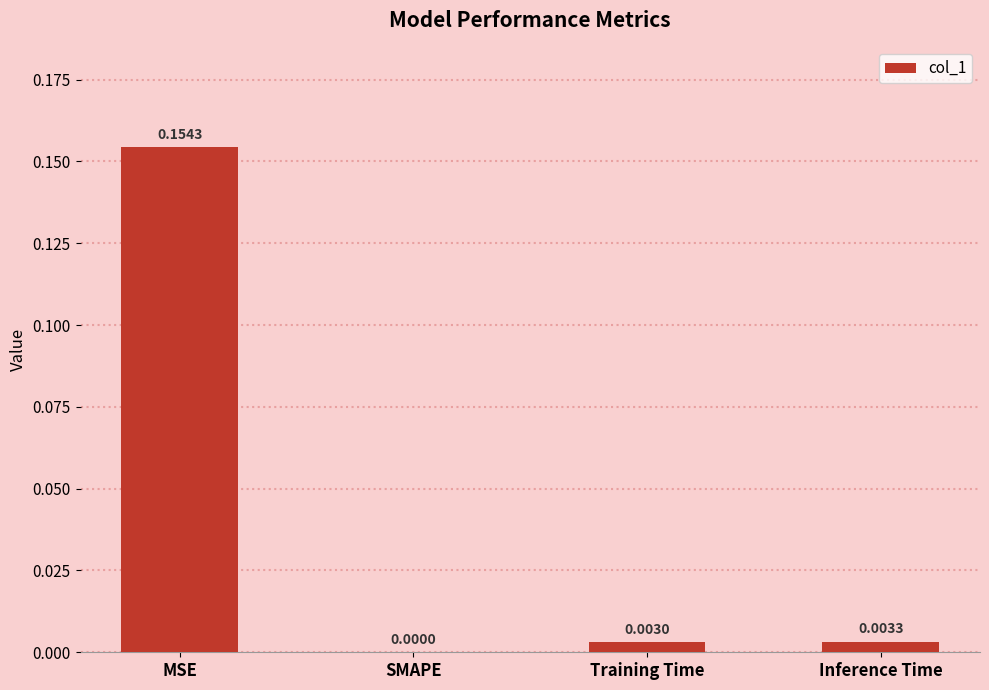

At which label is the value closest to 0?

SMAPE